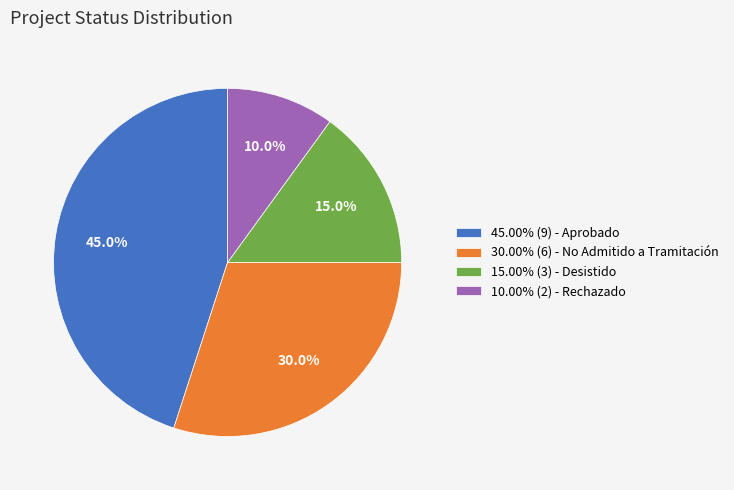

Does 45.00% (9) - Aprobado represent more than half of the total?

No